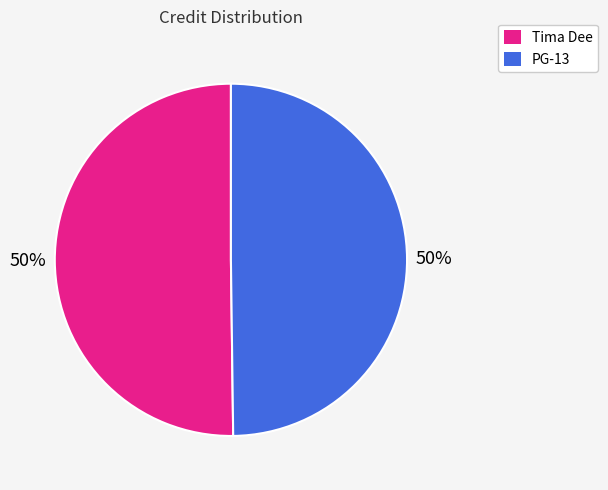

Count the number of slices in the pie.

2